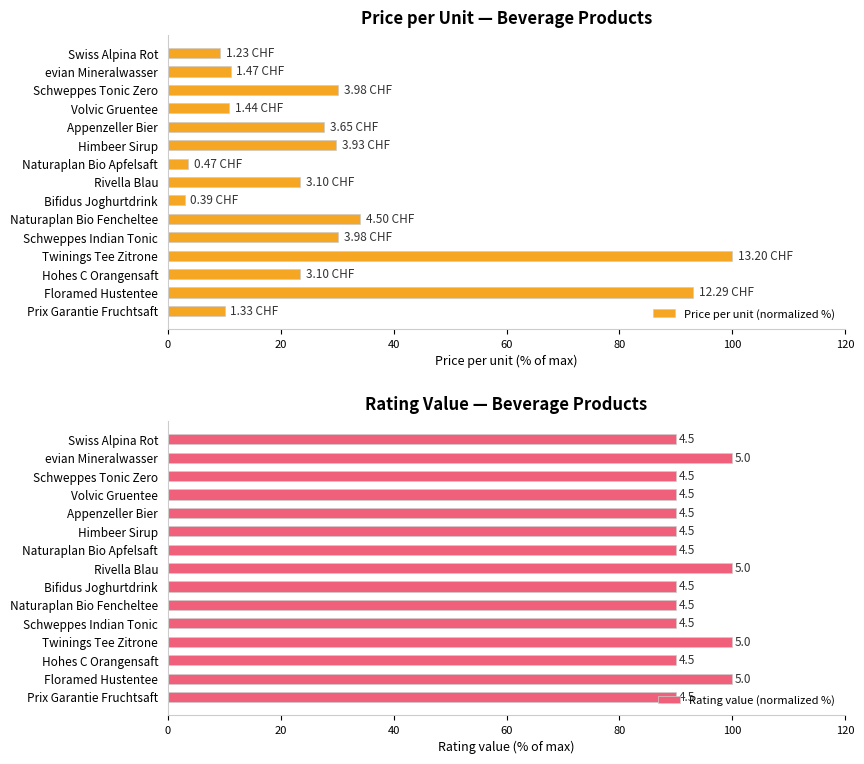

How many values in the Rating value (normalized %) series exceed 90?

4